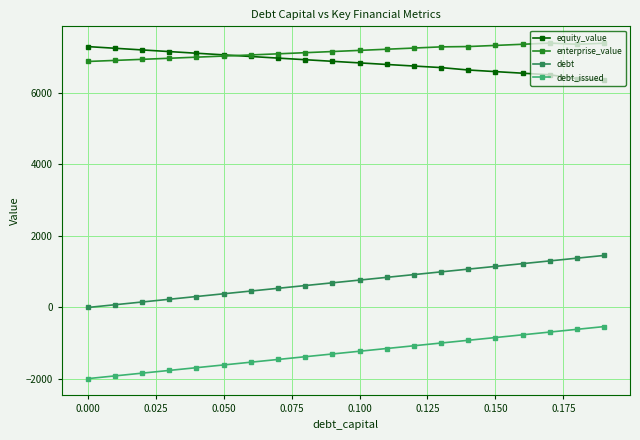

Is this an area chart (filled region under the line)?

No